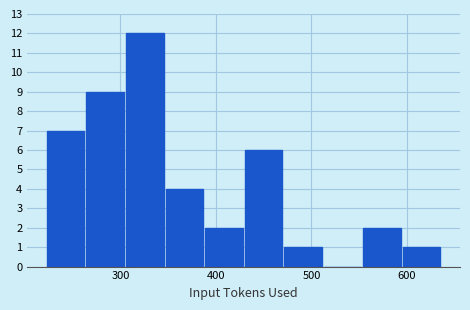

Which range on the x-axis has the tallest bar?

310 to 350